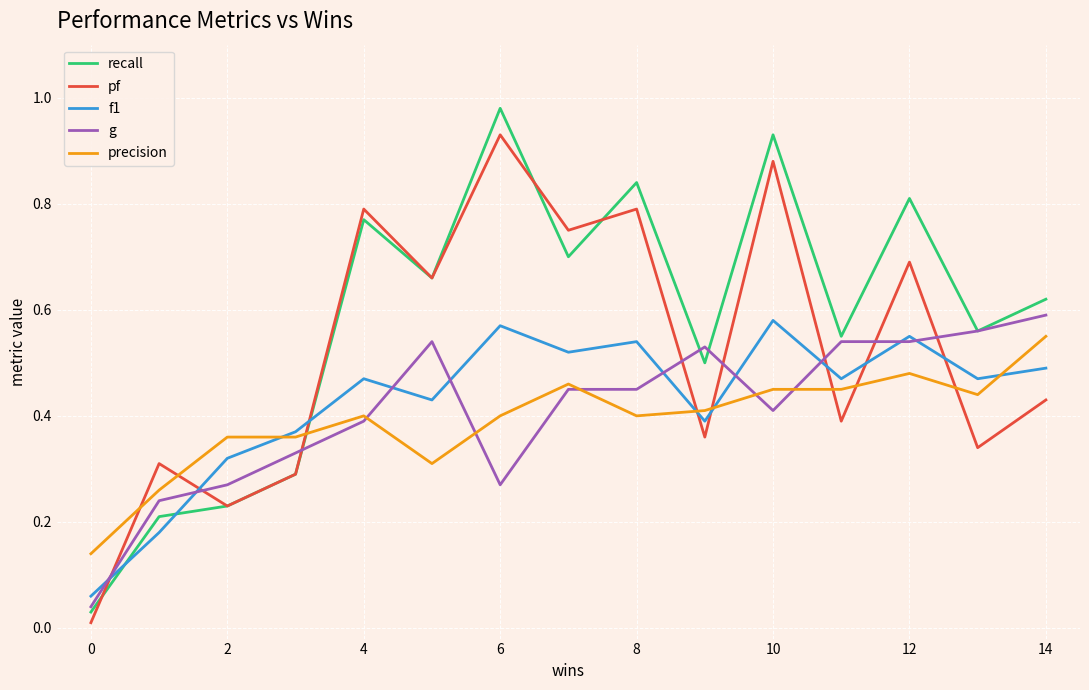

Which series has the largest total across all categories?

recall